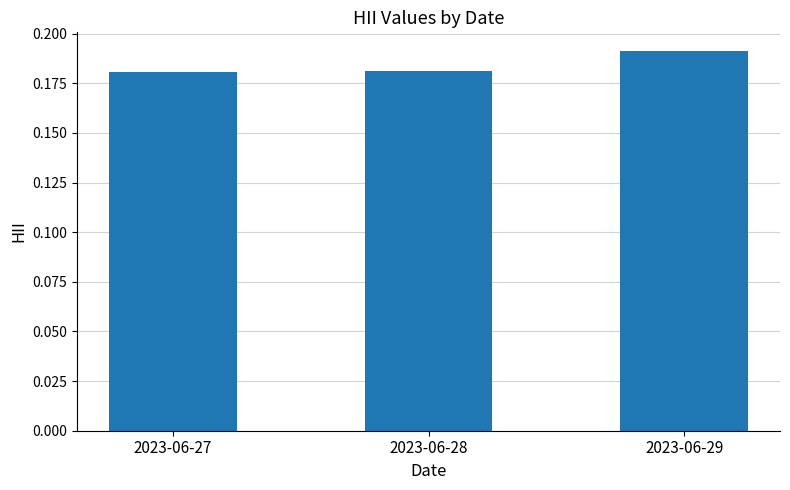

How many bars are there in total?

3